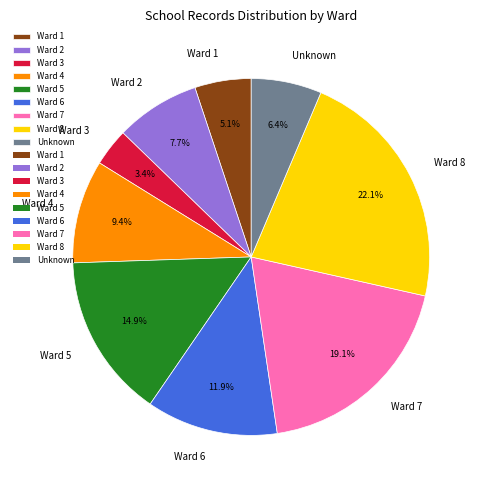

Count the number of slices in the pie.

9